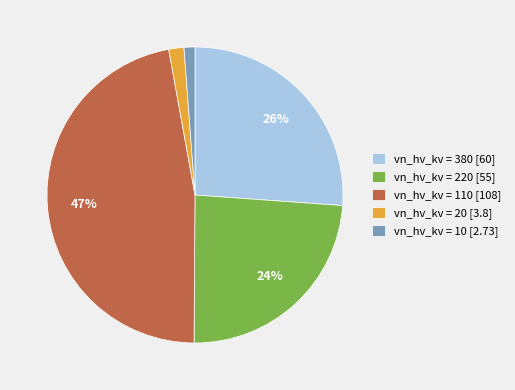

Does vn_hv_kv = 20 [3.8] represent more than half of the total?

No